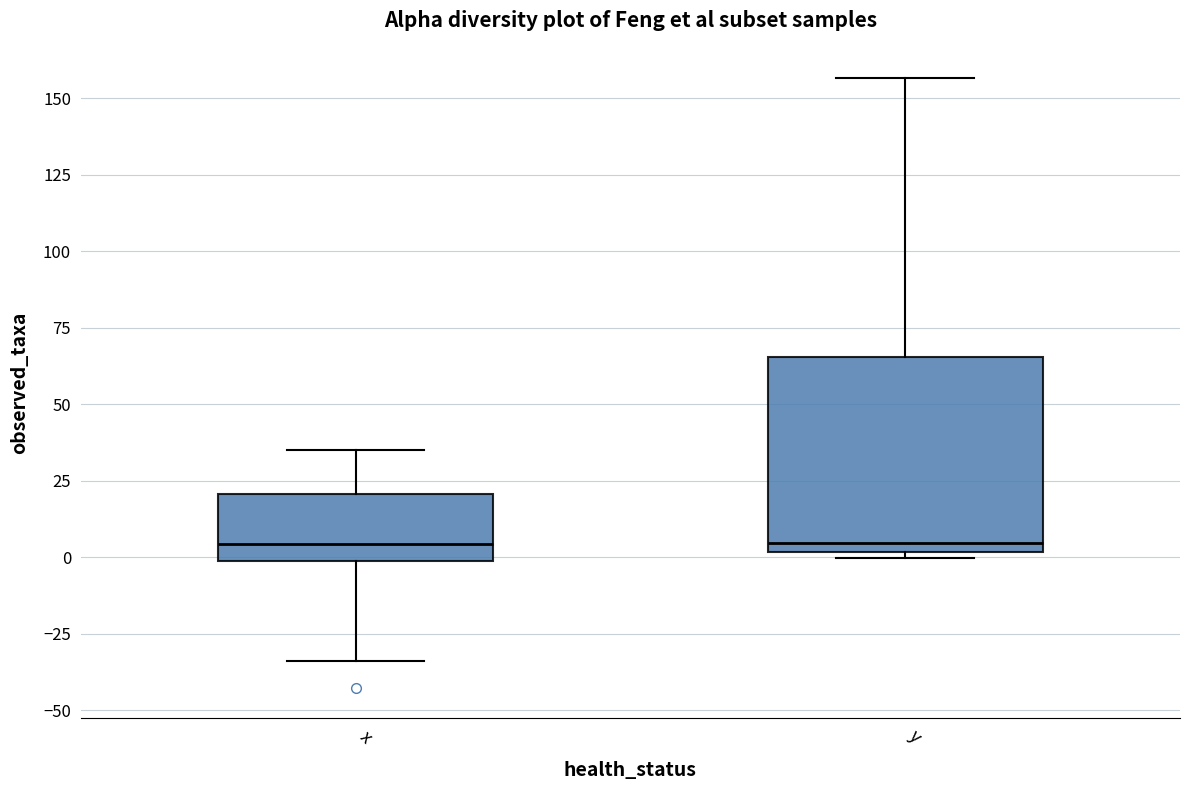

Reading left to right, read every box against the y-axis: the position of its median line, the range the box covers, and the ends of its whiskers. The values are not printed on the chart, so give them approximately, as read against the axis.

x: median 5, box 0 to 20, whiskers -35 to 35
y: median 5, box 0 to 65, whiskers 0 (just below the box's lower edge) to 155